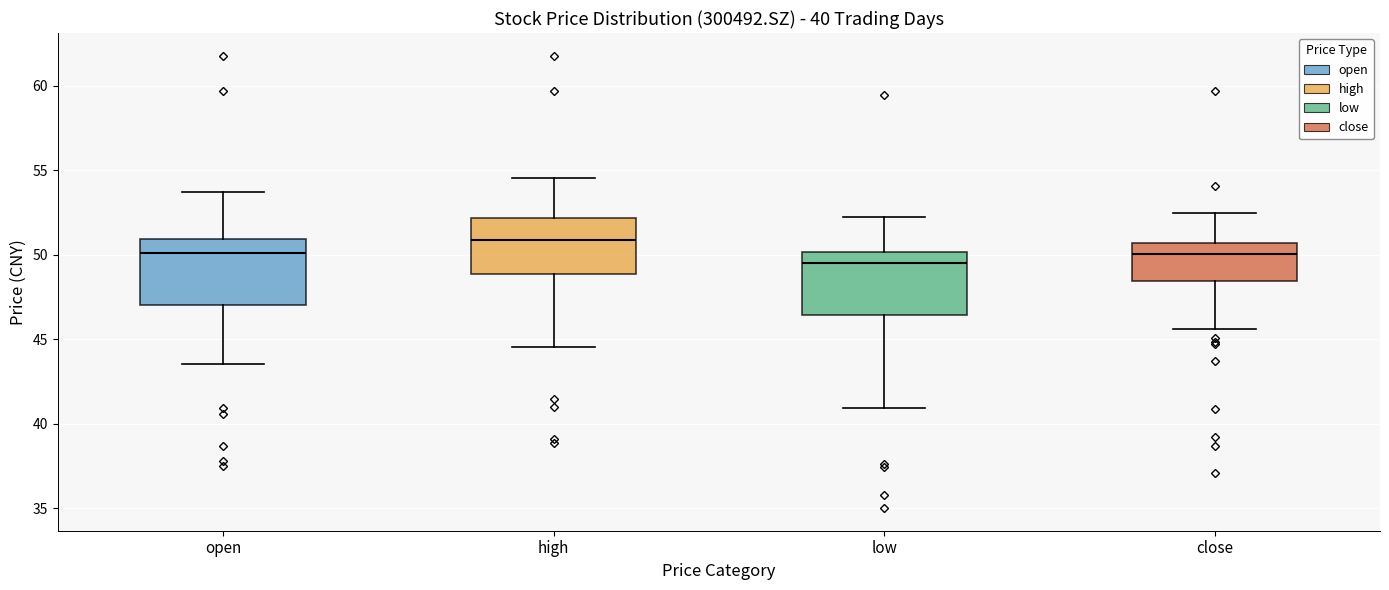

Which box's median line is the lowest?

low